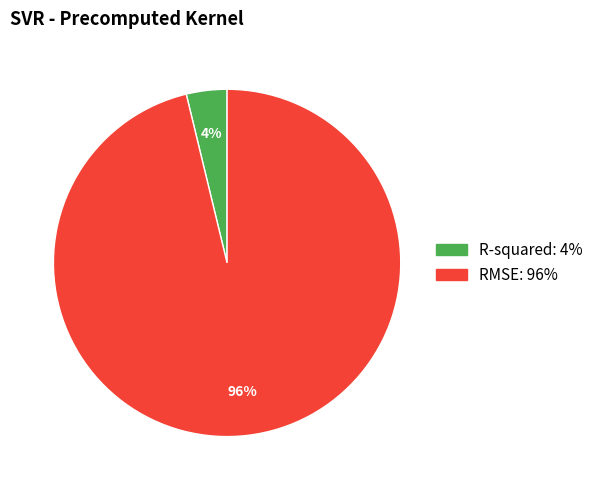

What is the smallest slice in the pie chart?

R-squared